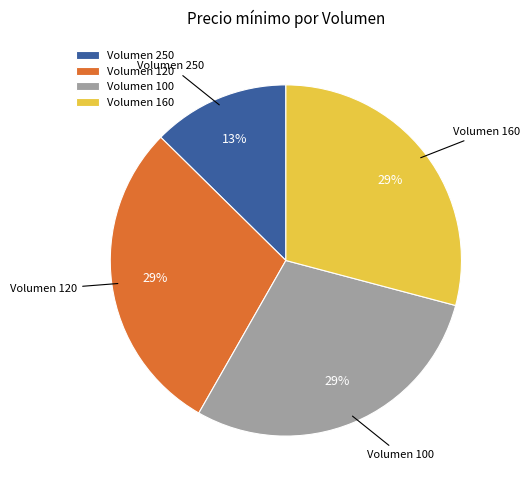

To the nearest percent, what is the average slice percentage?

25%